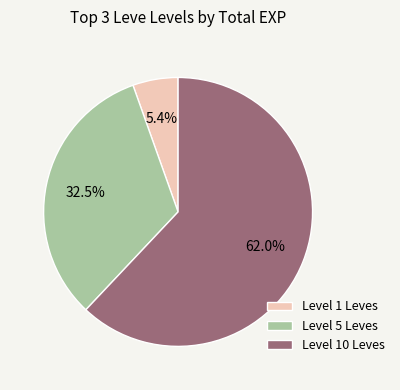

What is the smallest slice in the pie chart?

Level 1 Leves